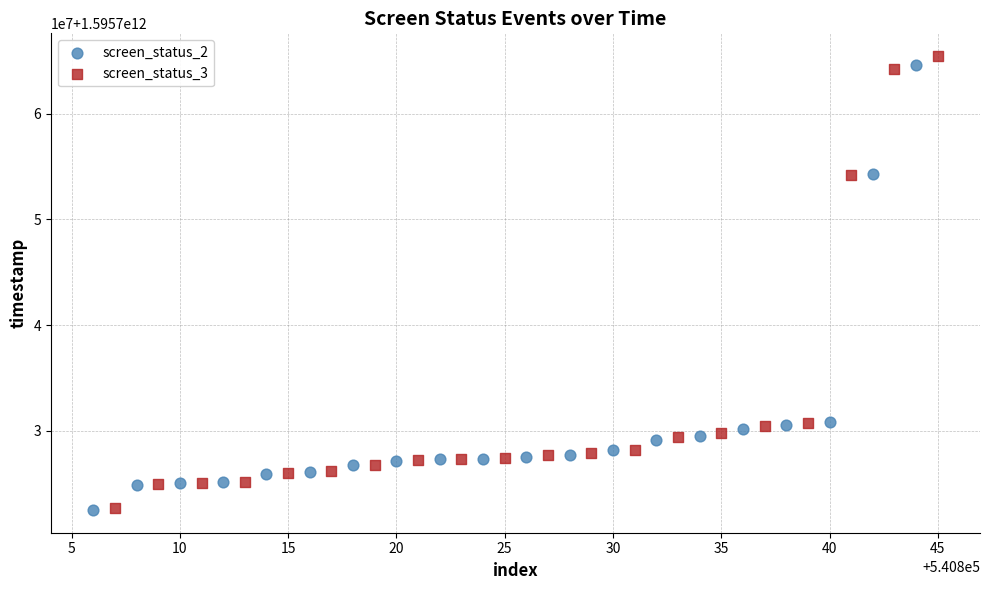

What are all the series names shown in the legend?

screen_status_2, screen_status_3